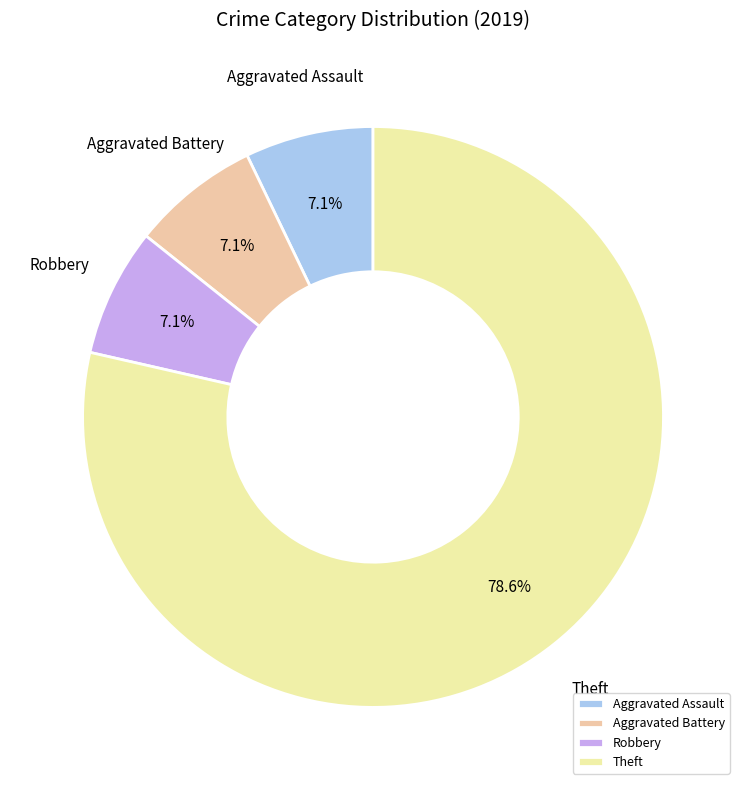

Count the number of slices in the pie.

4